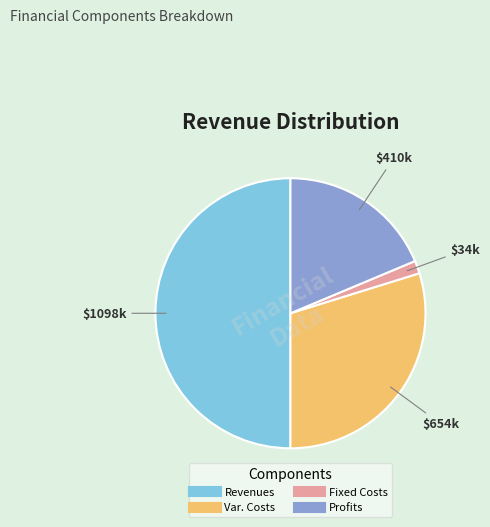

Count the number of slices in the pie.

4